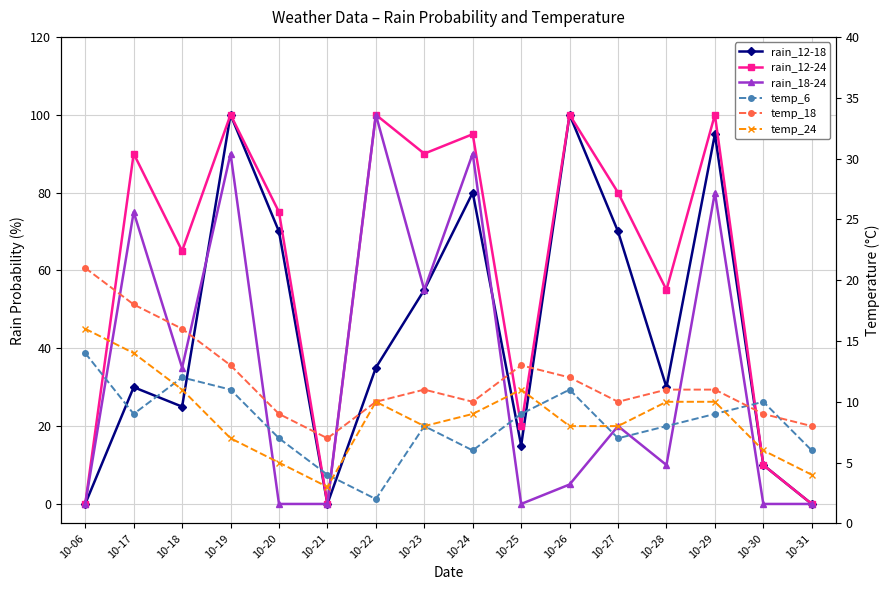

What is the difference between the second highest and minimum values in the rain_12-18 series?

100